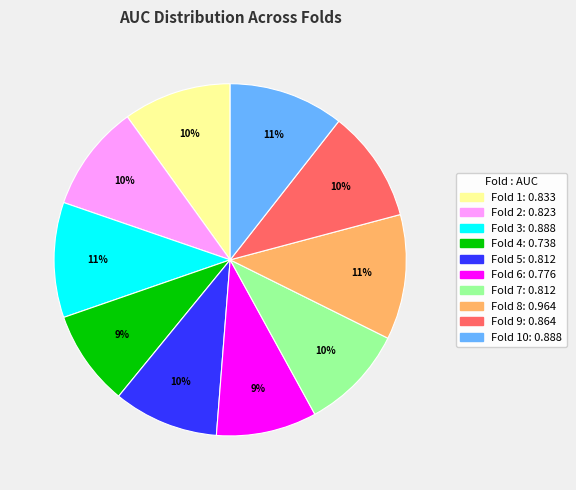

To the nearest percent, what is the average slice percentage?

10%